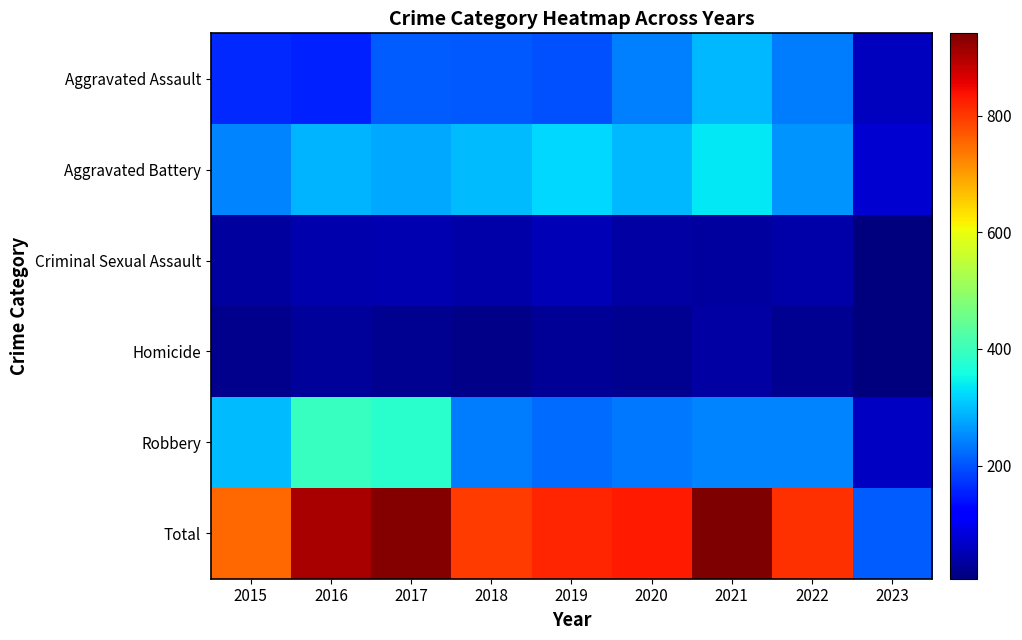

Which series has the largest total across all categories?

Total